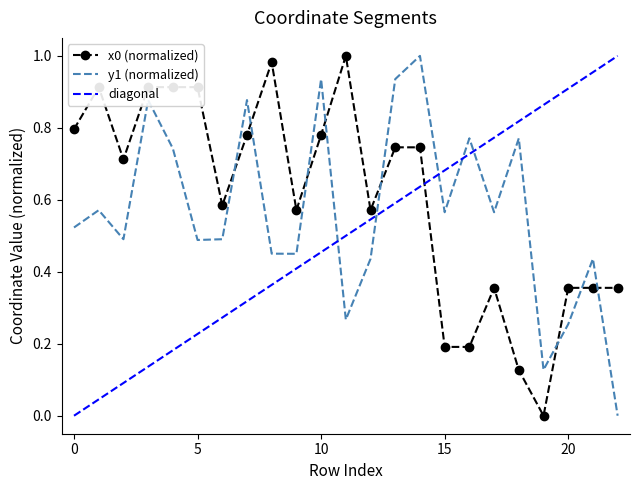

Is it true that y1 equals 0.5 at 2?

True